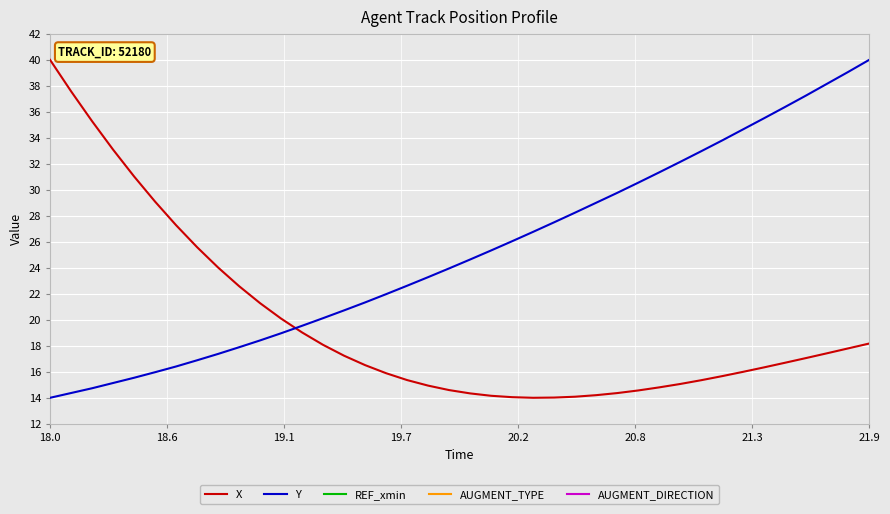

What is the minimum value for Y?

14.0